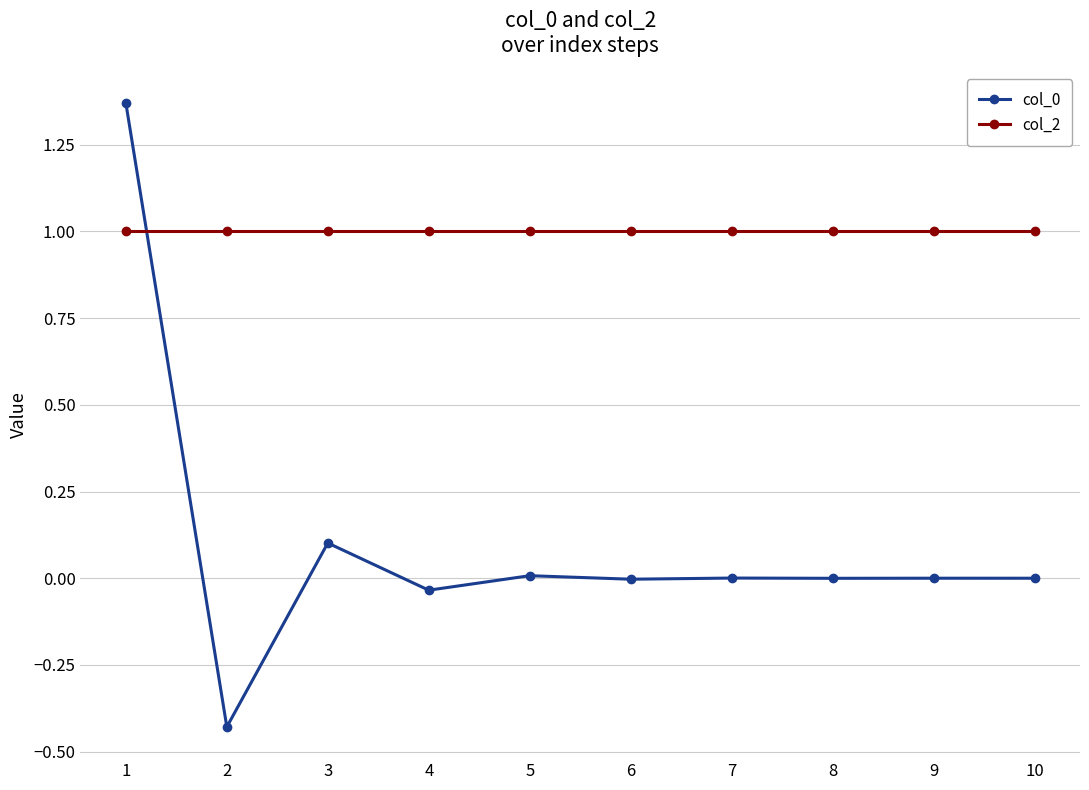

The col_0 series shows -0.0 at 8. True or false?

True